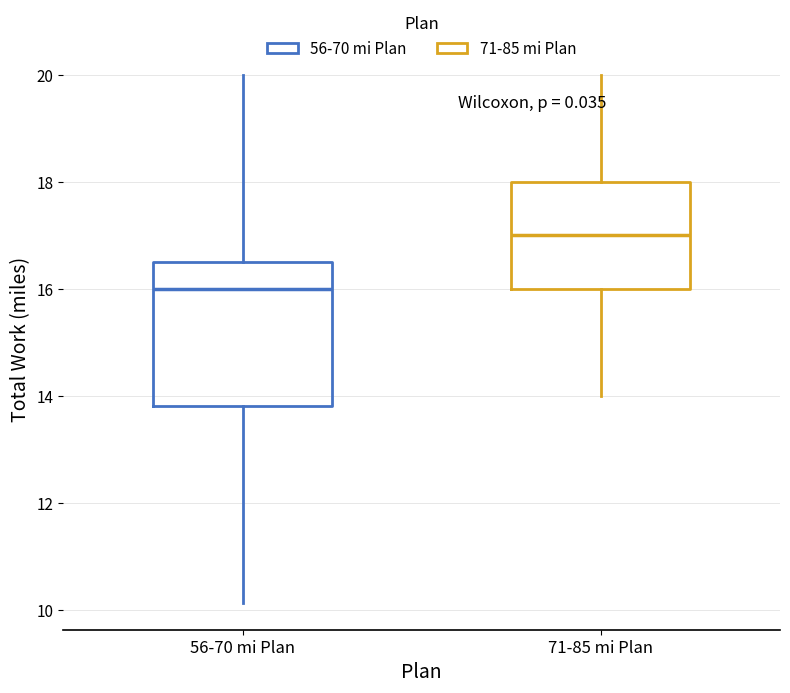

Which box has the lowest median line?

56-70 mi Plan